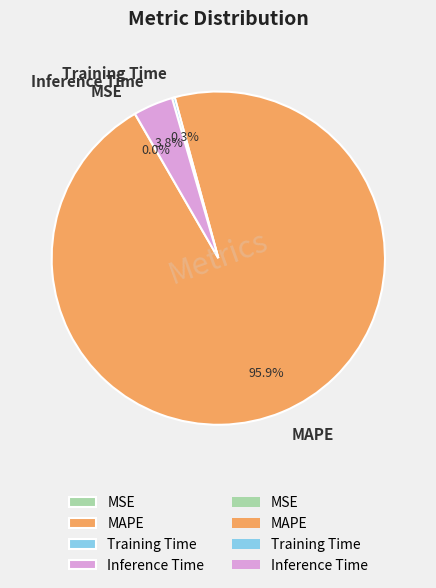

Is it true that Inference Time is 15% of the pie?

False